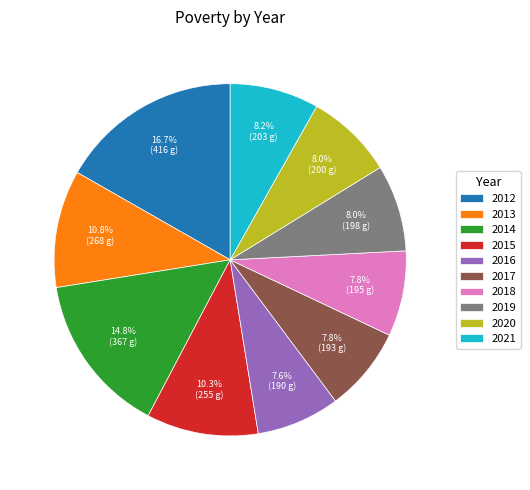

To the nearest percent, what portion does 2019 represent?

8%